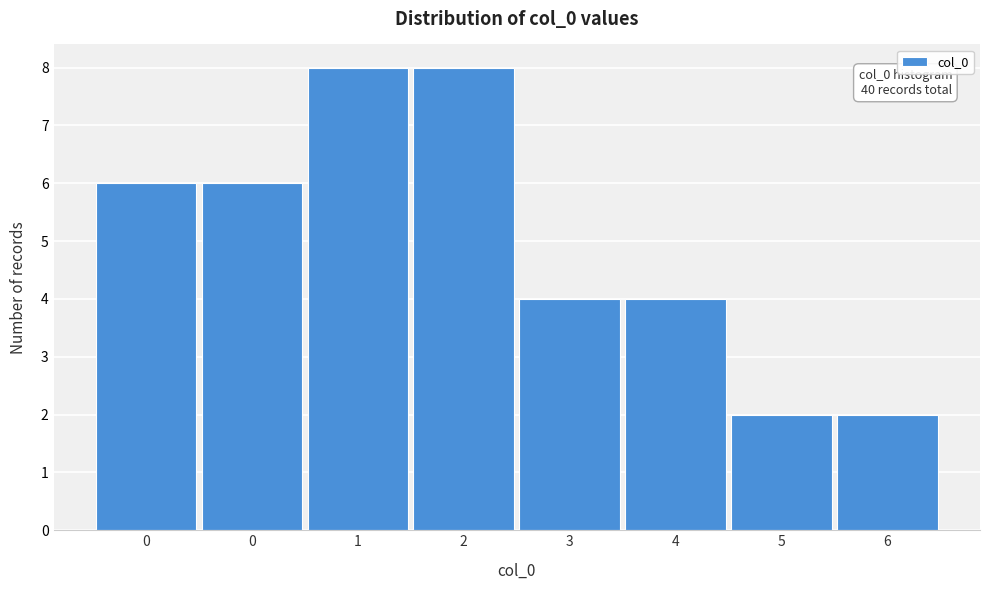

Does the chart contain any negative values?

No